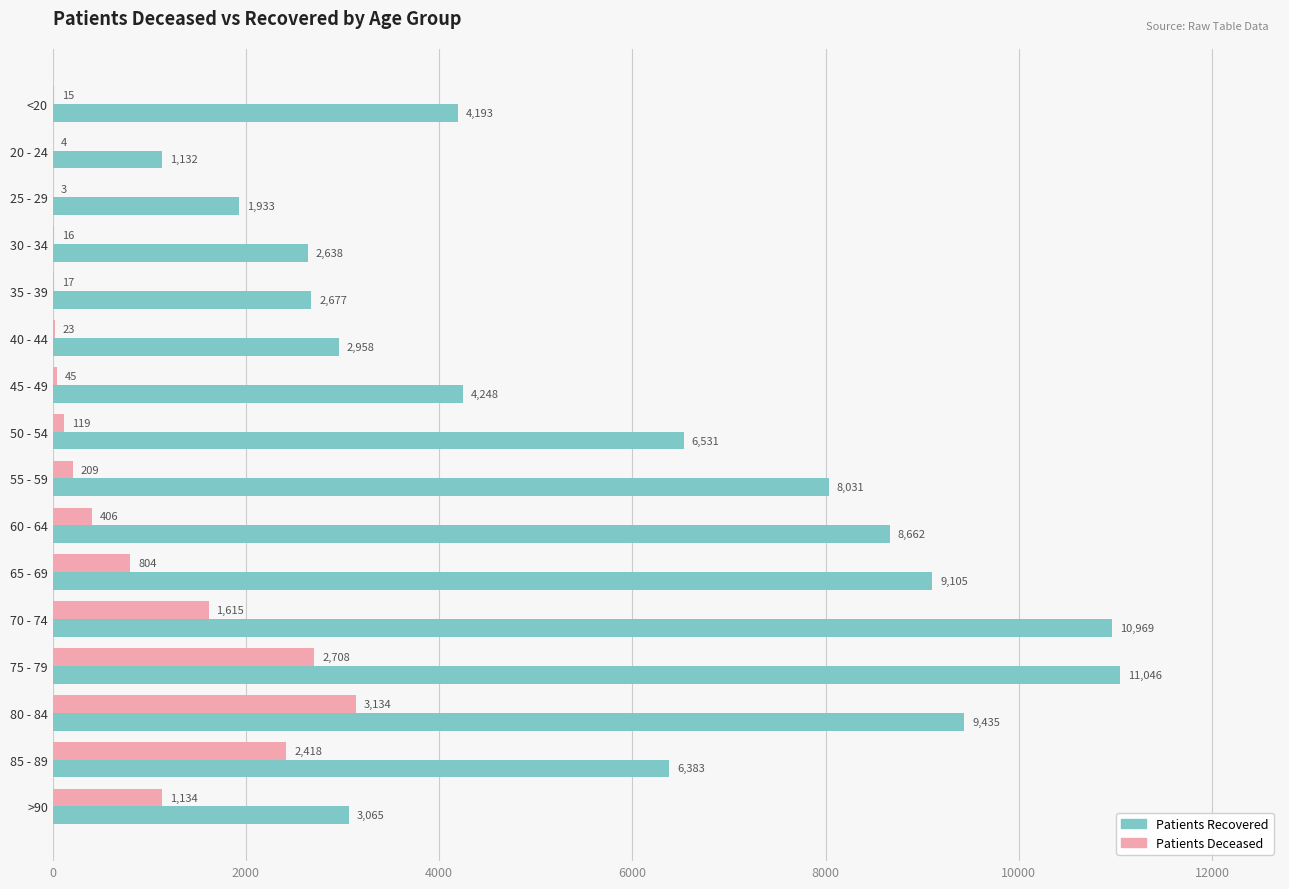

What is the total value across all series at 80 - 84?

12569